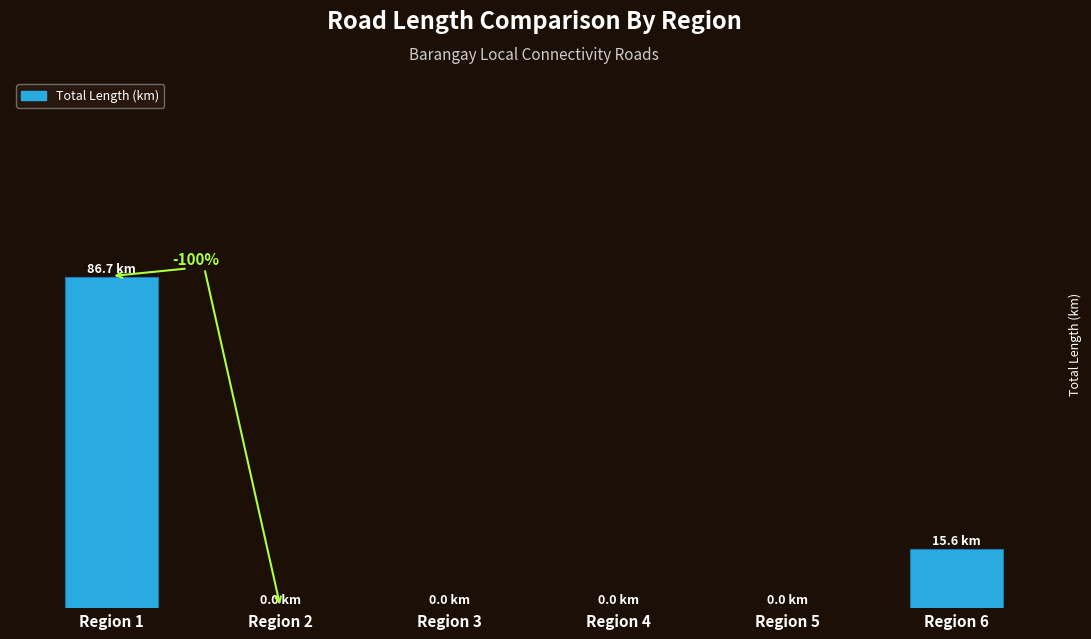

What is the approximate value at Region 6?

15.6